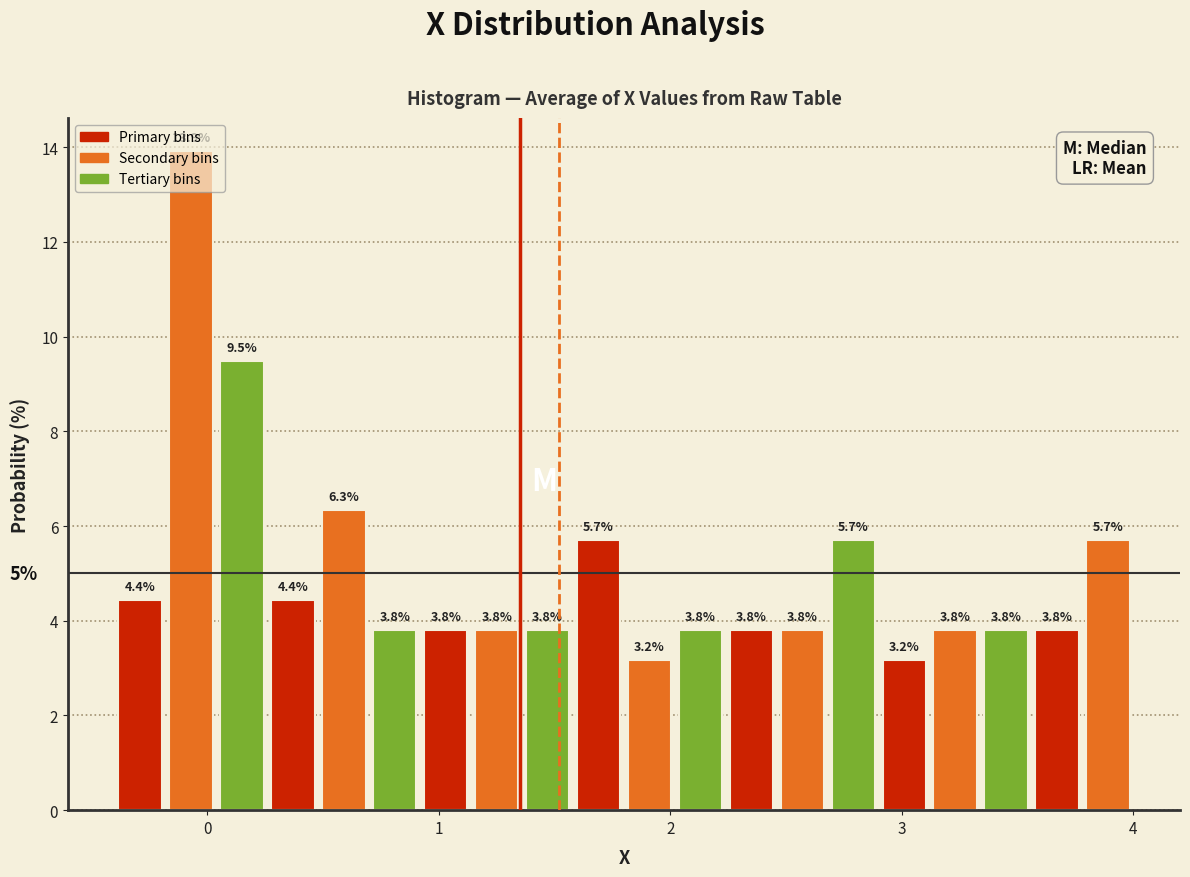

Around what value on the x-axis is the tallest bar? Give the approximate position of its centre, as read against the axis.

-0.1